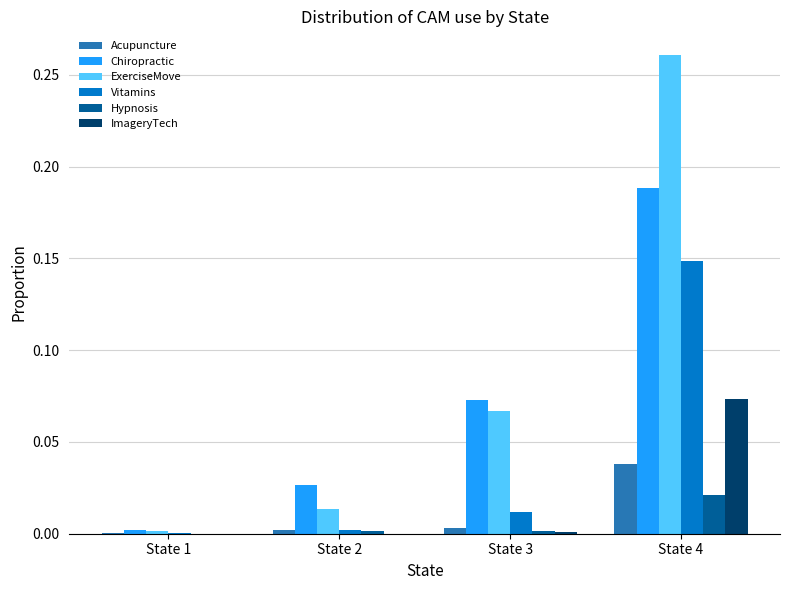

Which series has the largest total across all categories?

ExerciseMove